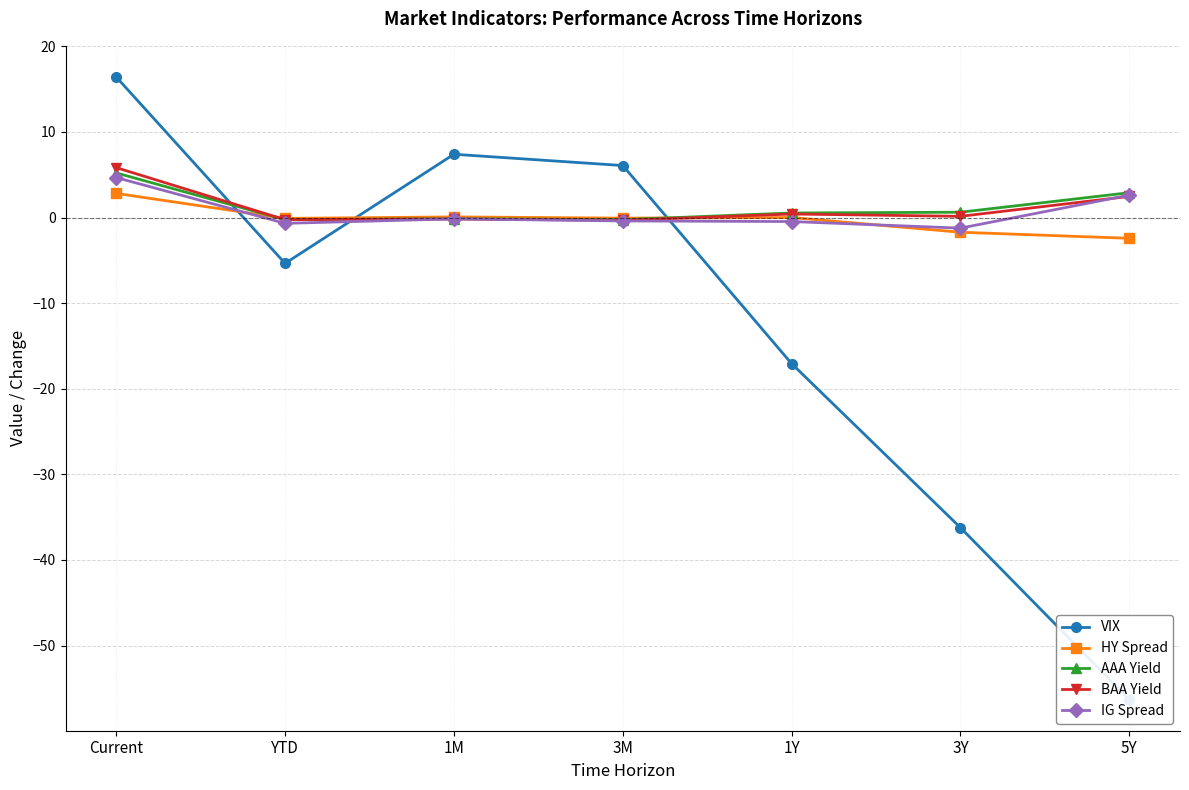

At which label is BAA Yield closest to 2?

5Y